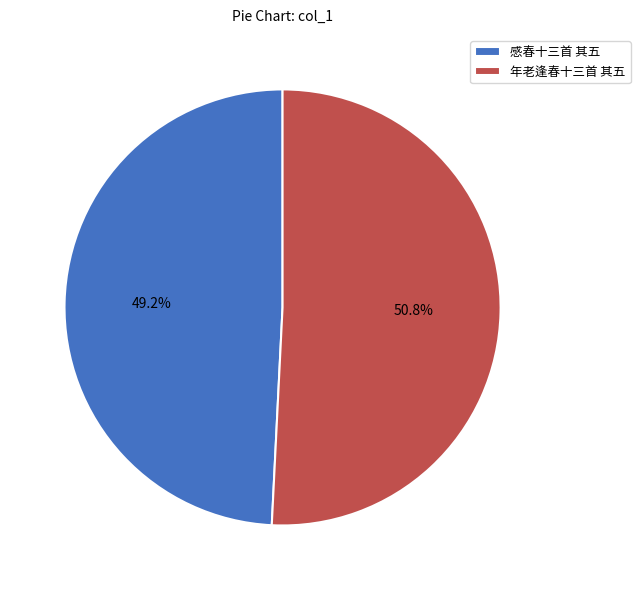

Is it true that 感春十三首 其五 is 55% of the pie?

False